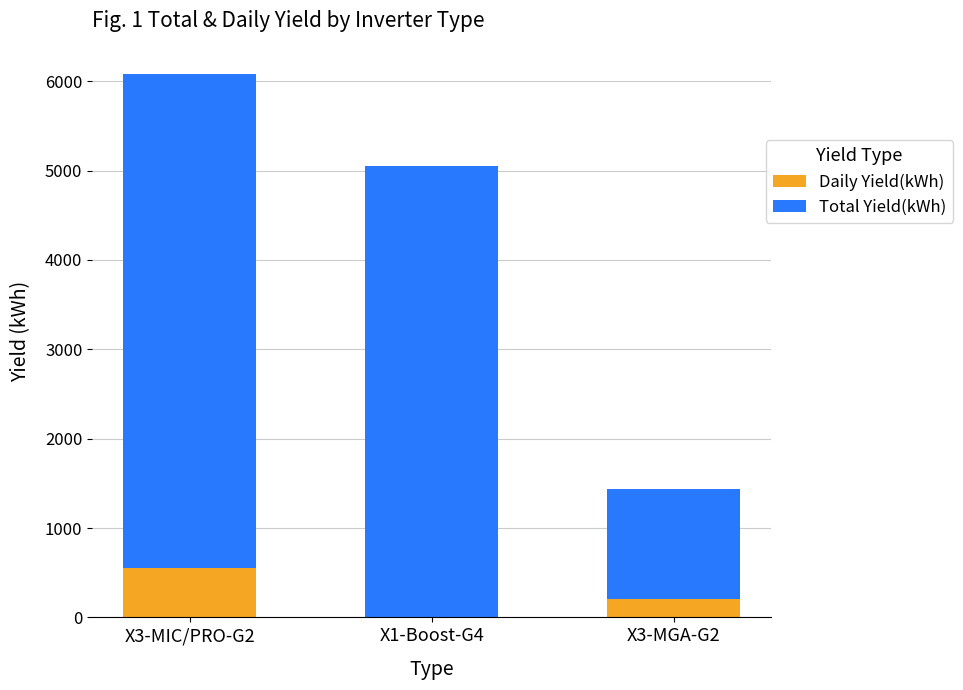

At which category is the sum across all series the highest?

X3-MIC/PRO-G2